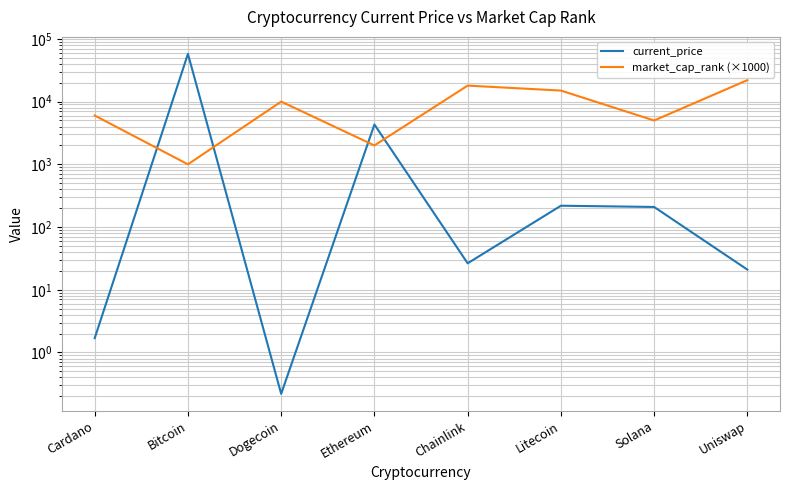

At how many categories does at least one series exceed 1906?

8